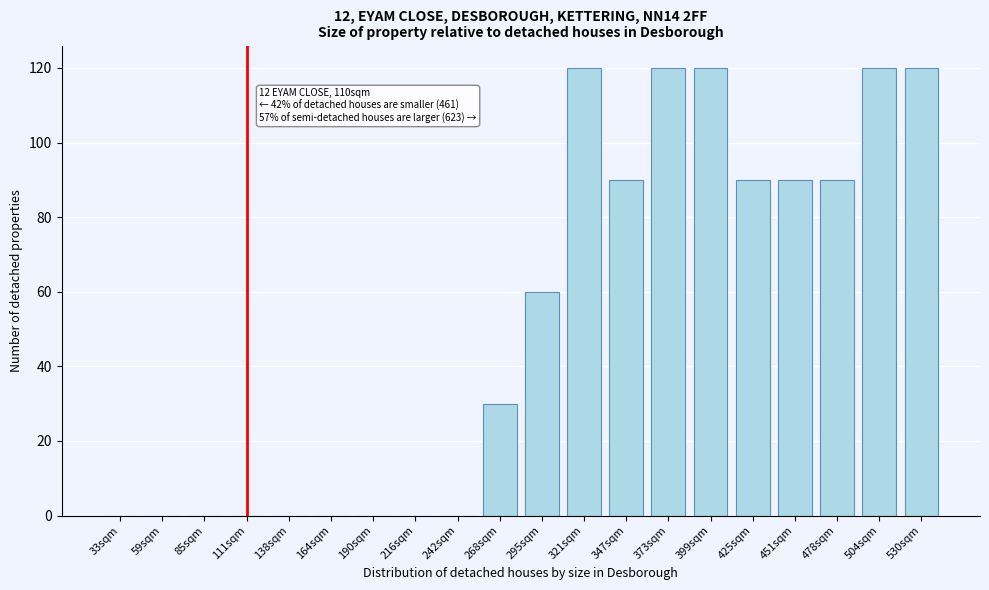

Reading right to left, transcribe all the data shown in this chart.

530sqm=120	504sqm=120	478sqm=90	451sqm=90	425sqm=90	399sqm=120	373sqm=120	347sqm=90	321sqm=120	295sqm=60	268sqm=30	242sqm=0	216sqm=0	190sqm=0	164sqm=0	138sqm=0	111sqm=0	85sqm=0	59sqm=0	33sqm=0